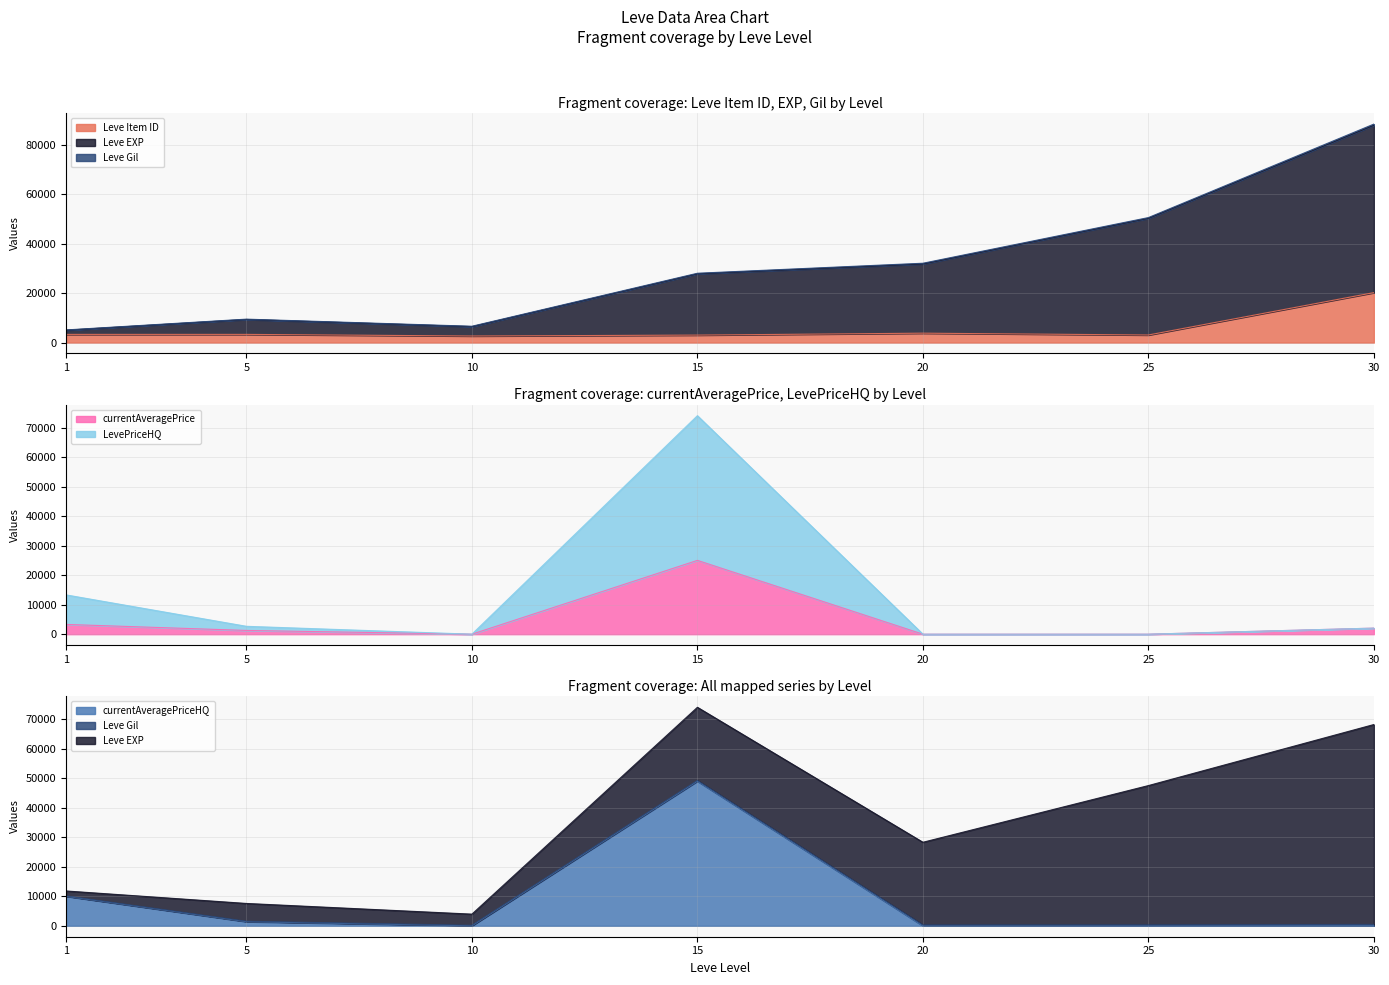

At how many categories does at least one series exceed 54495?

1